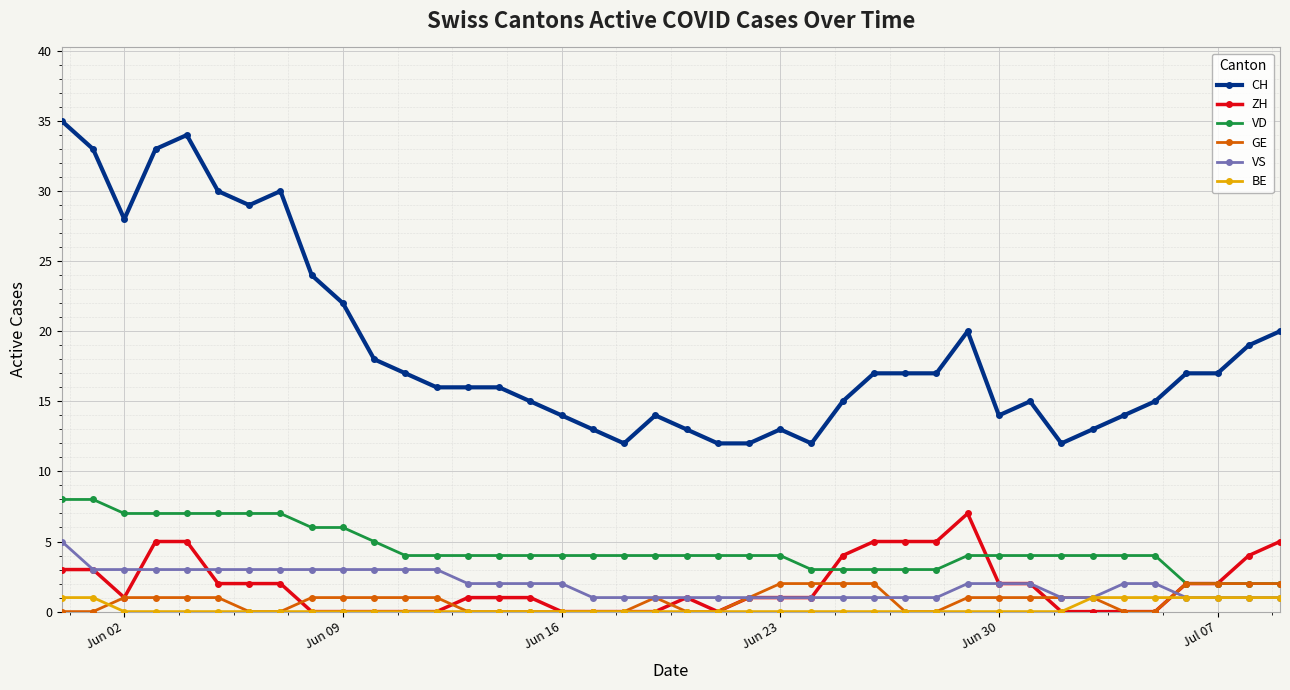

How many lines are shown in the chart?

6